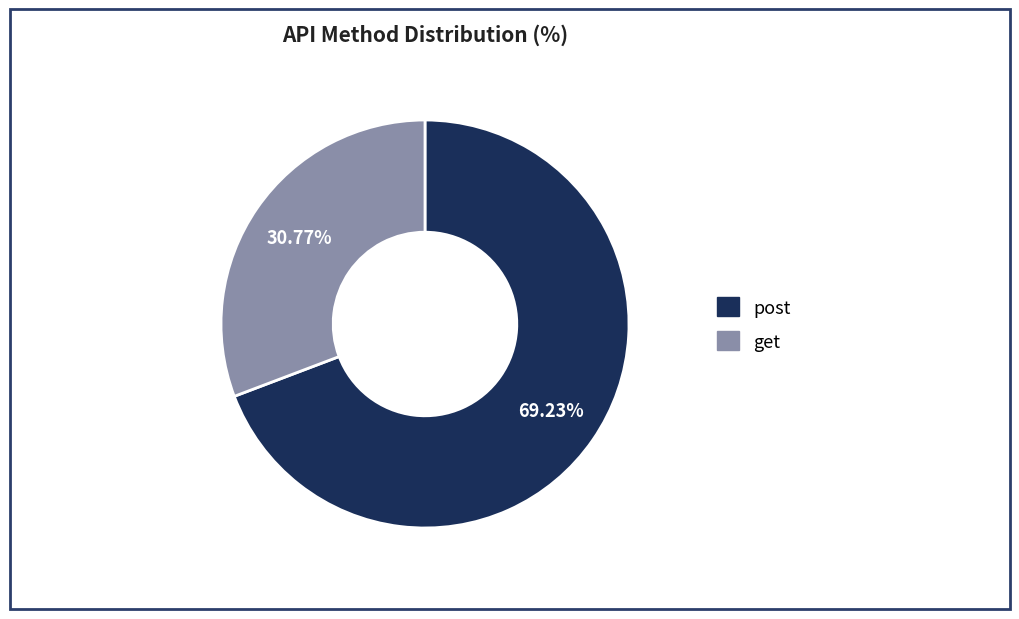

To the nearest percent, what portion does post represent?

69%